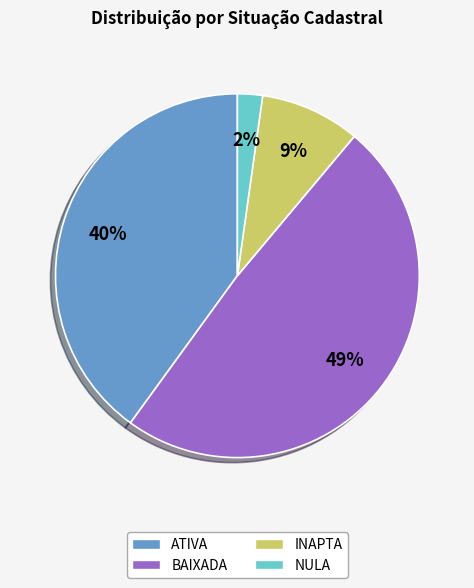

Rank the categories by value from highest to lowest.

BAIXADA, ATIVA, INAPTA, NULA